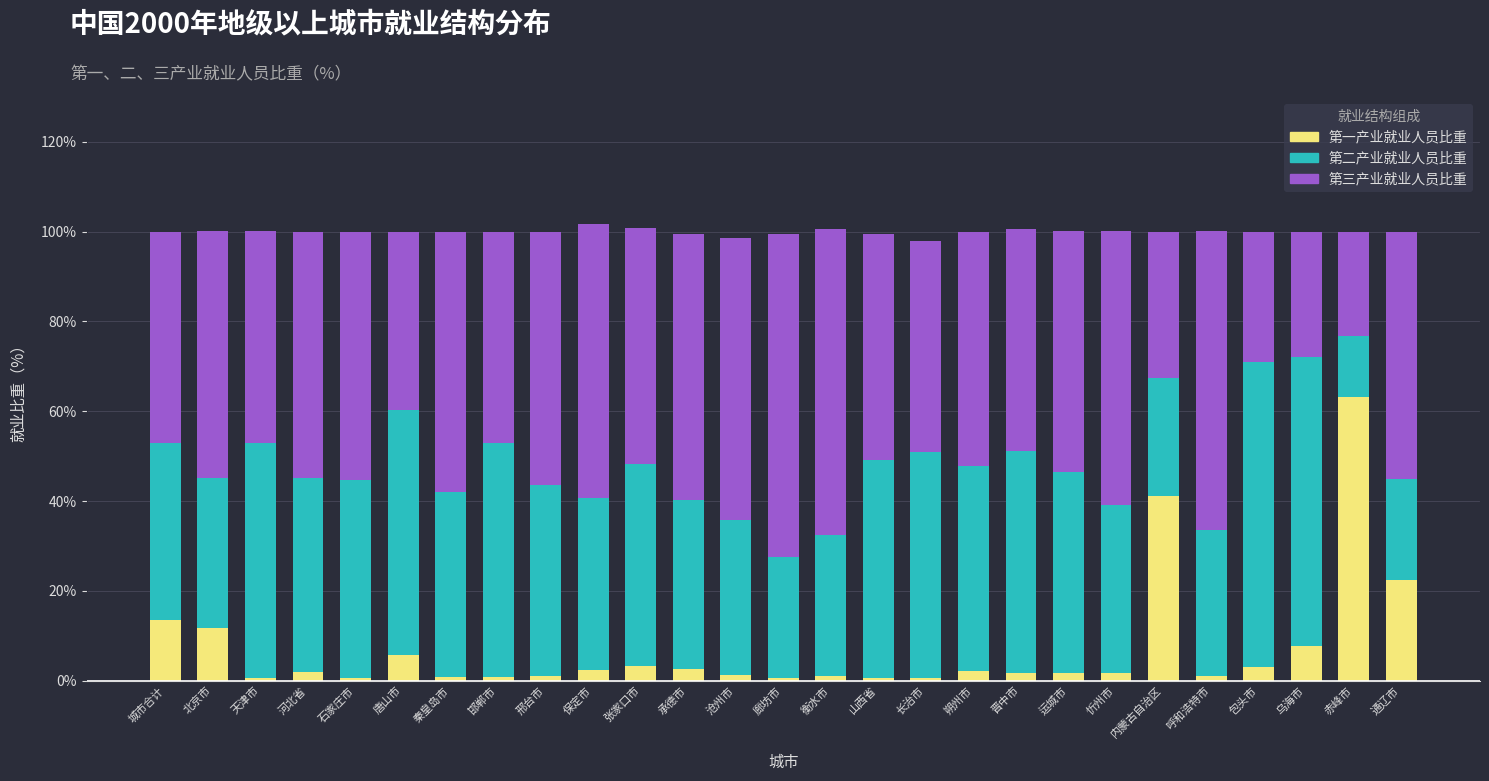

What is the average value of the 第一产业就业人员比重 series?

7.2